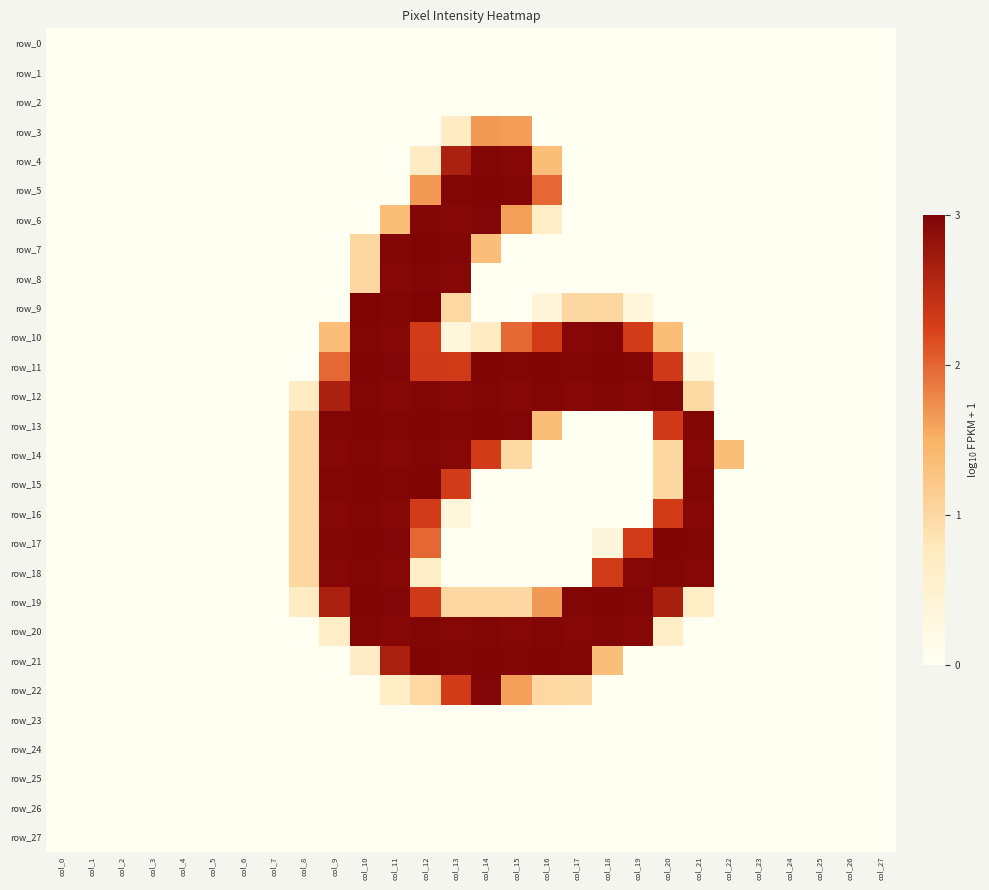

The value of row_9 at col_15 is -1.6. True or false?

False